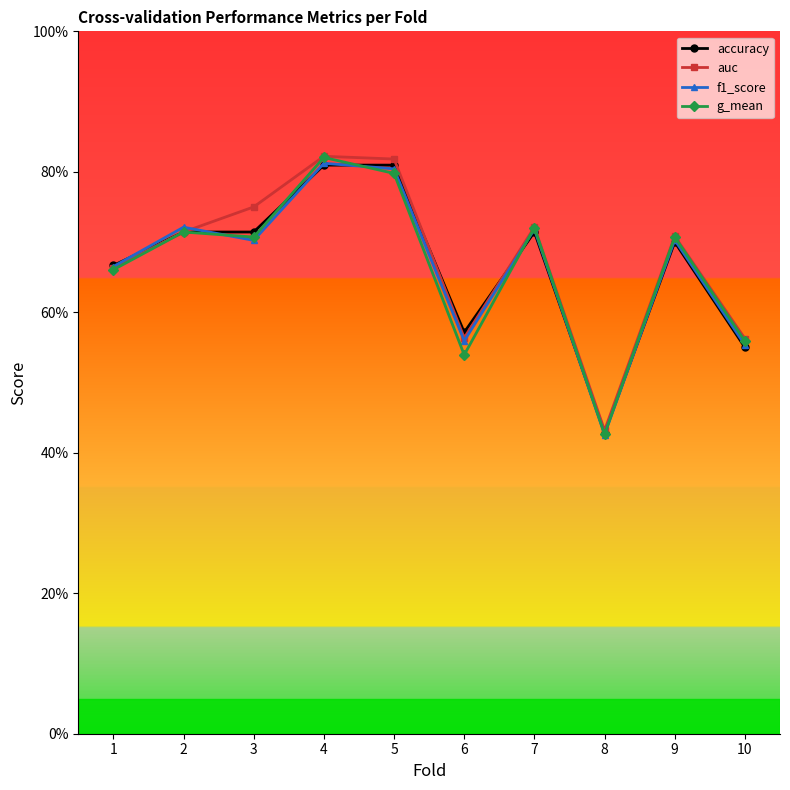

Rank the series by their maximum value, from lowest to highest.

accuracy, f1_score, g_mean, auc